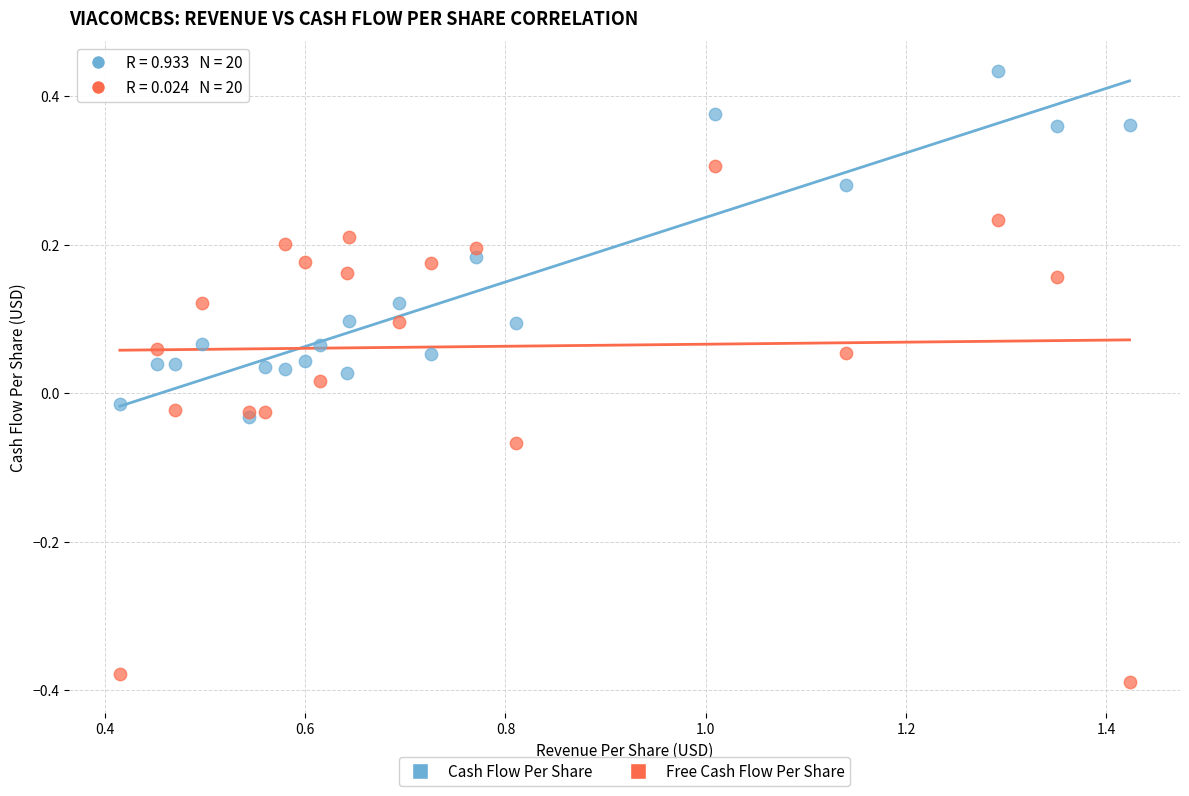

What are all the series names shown in the legend?

Cash Flow Per Share, Free Cash Flow Per Share